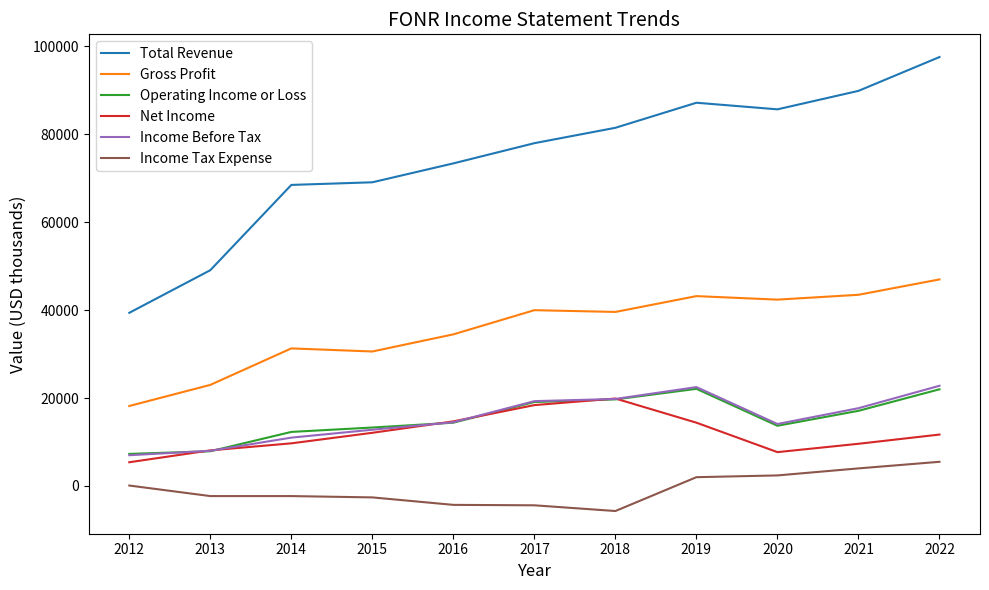

Read the Net Income value at 2019, to the nearest 50.

14400